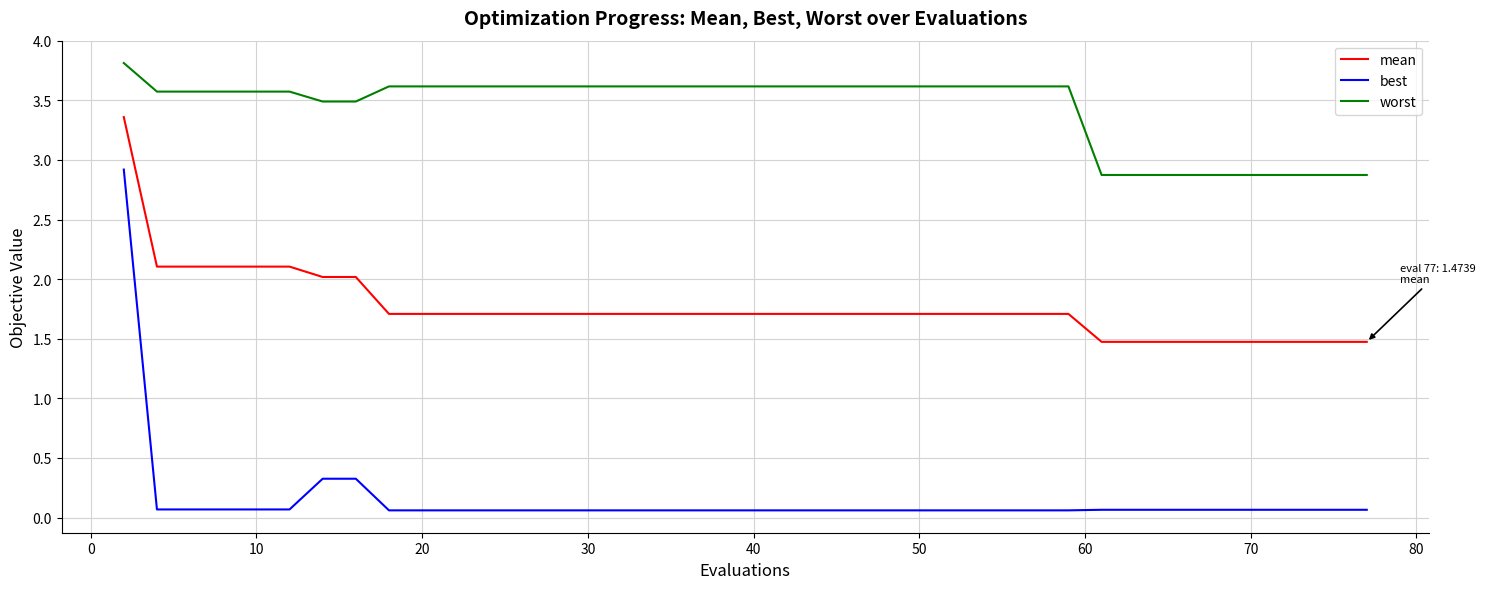

At how many categories does at least one series exceed 3?

31